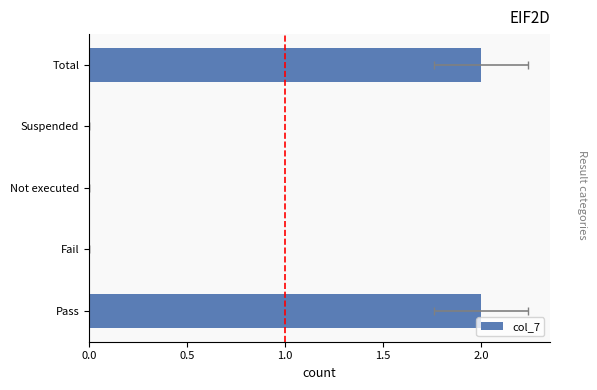

What is the greatest value displayed?

2